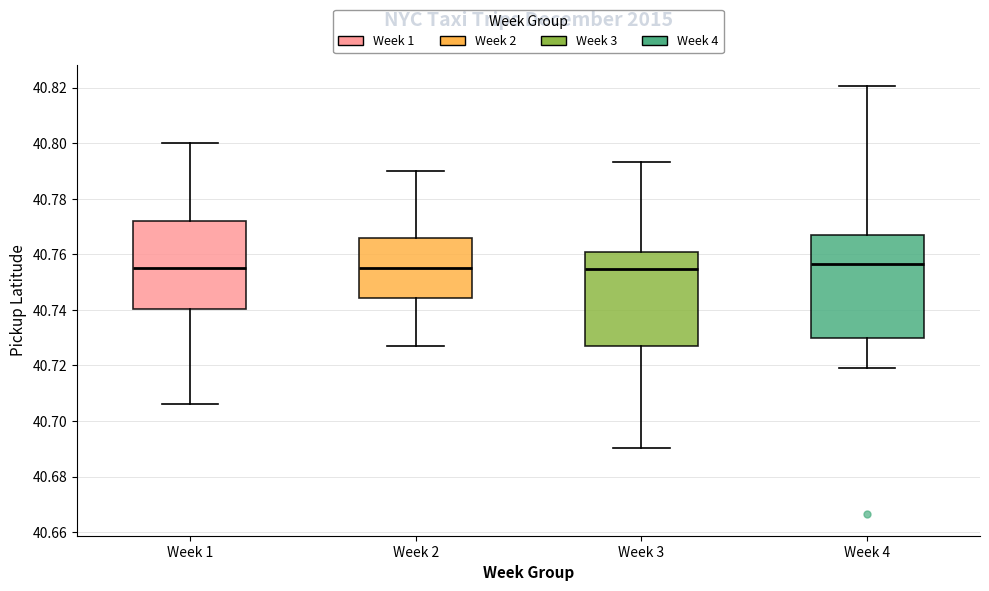

Where does the upper whisker of the box for Week 3 end on the y-axis? The values are not printed on the chart, so give them approximately, as read against the axis.

40.794